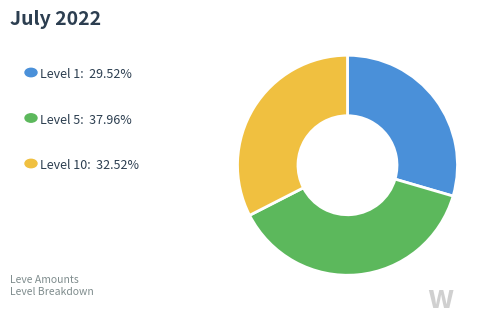

Is there a majority slice in this chart?

No